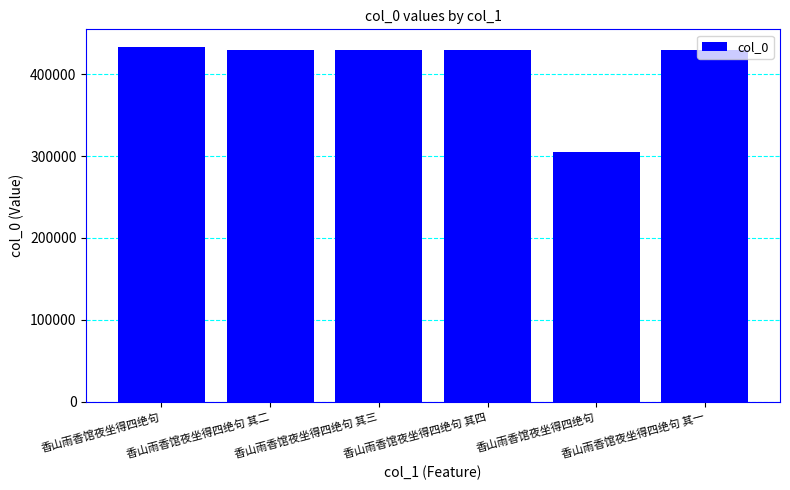

How many bars are there in total?

6